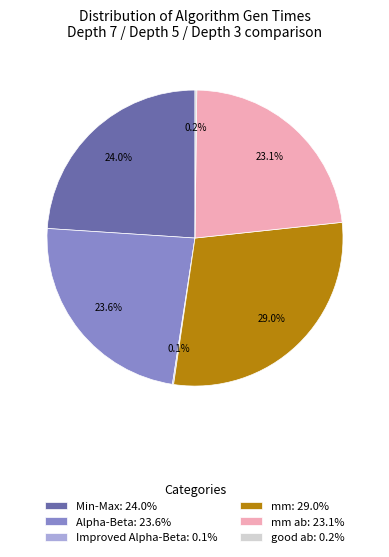

Is there any slice that represents more than half of the pie?

No